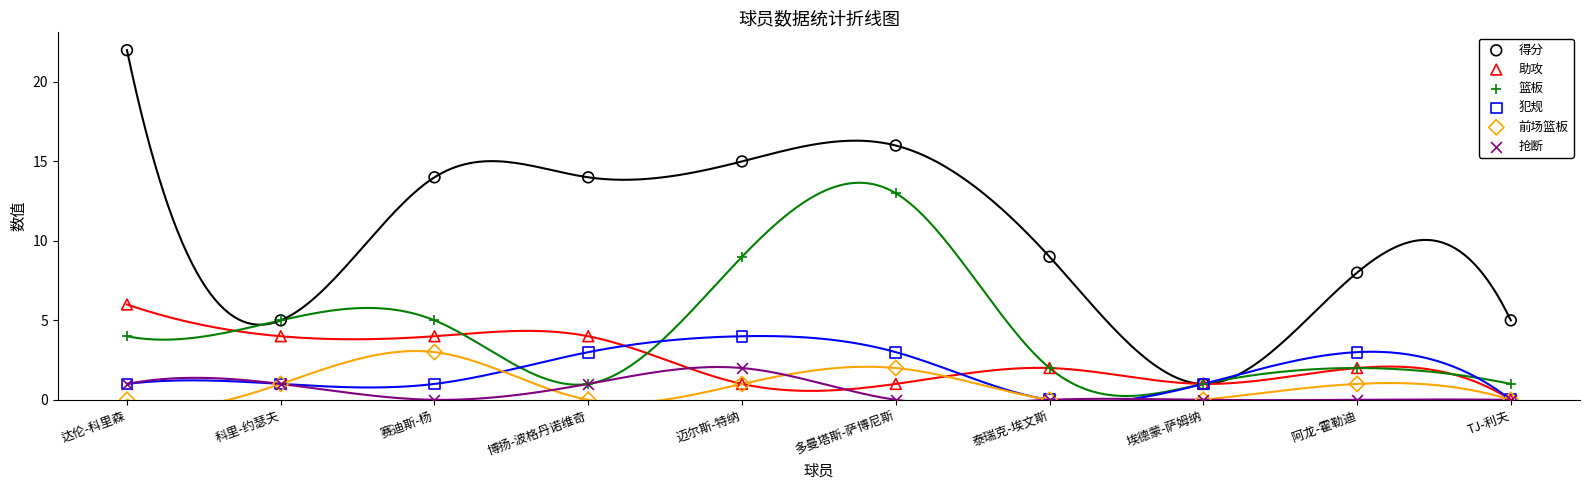

Which series has the widest spread of Y values?

得分